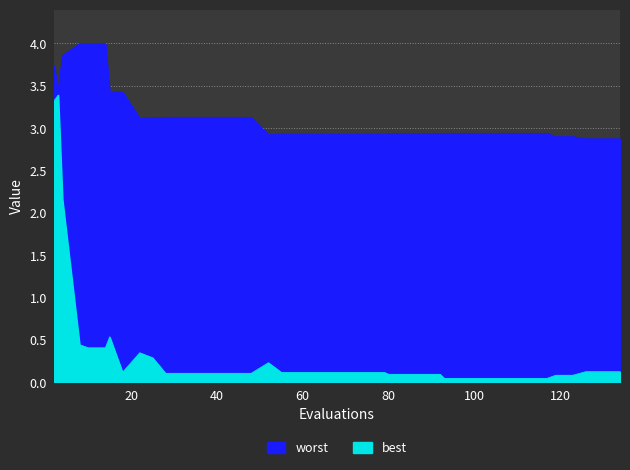

What is the average value of the best series?

0.4